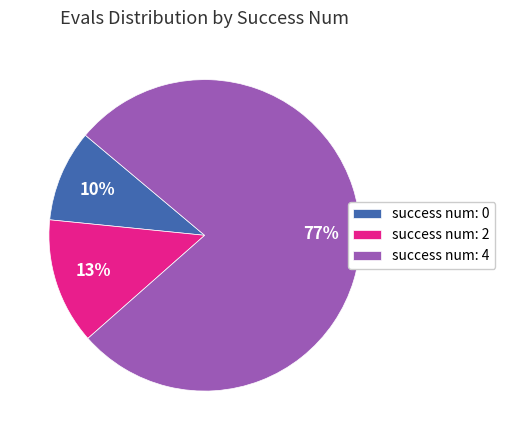

Is the sum of success num: 0 and success num: 2 greater than half?

No